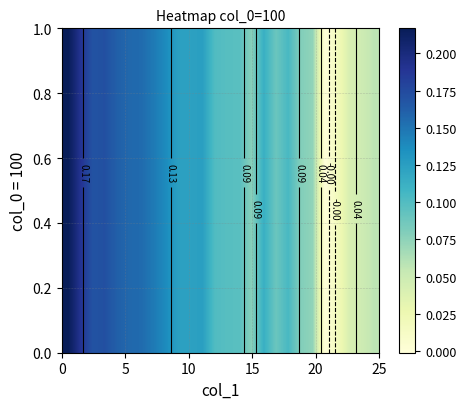

What is the sum of all values?

2.9